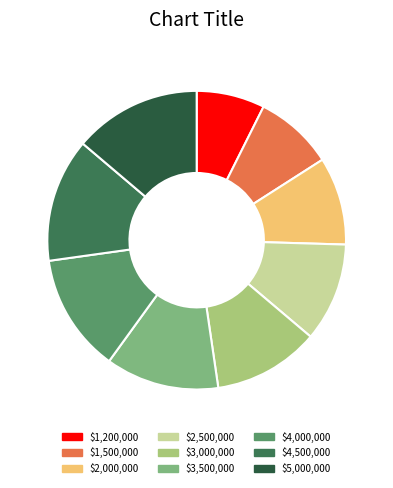

How many segments does this pie chart have?

9